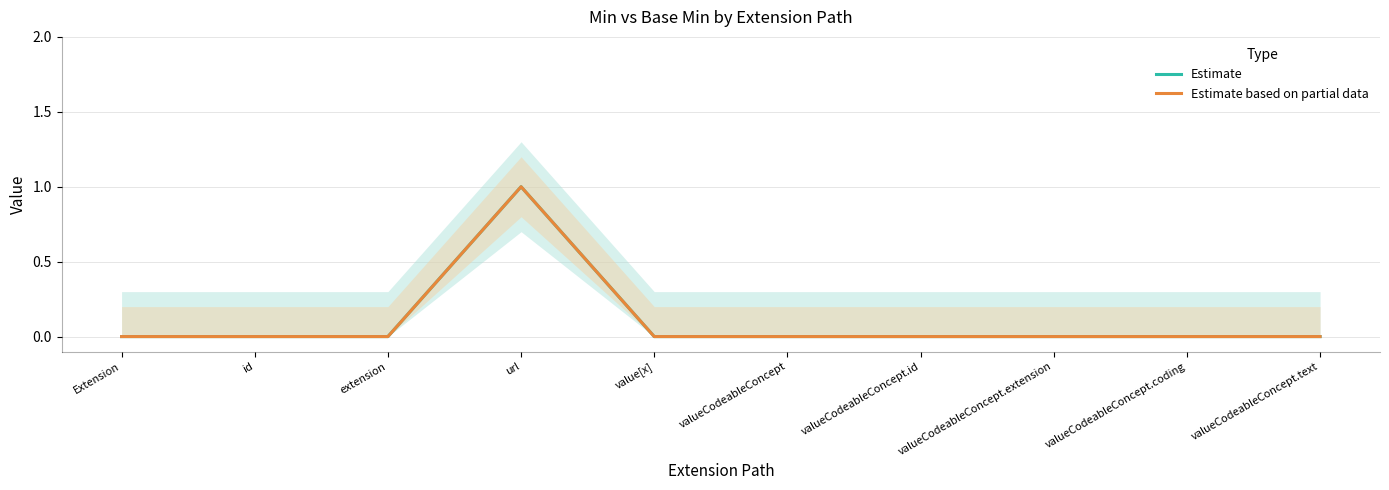

Which has a higher value, id or valueCodeableConcept?

id